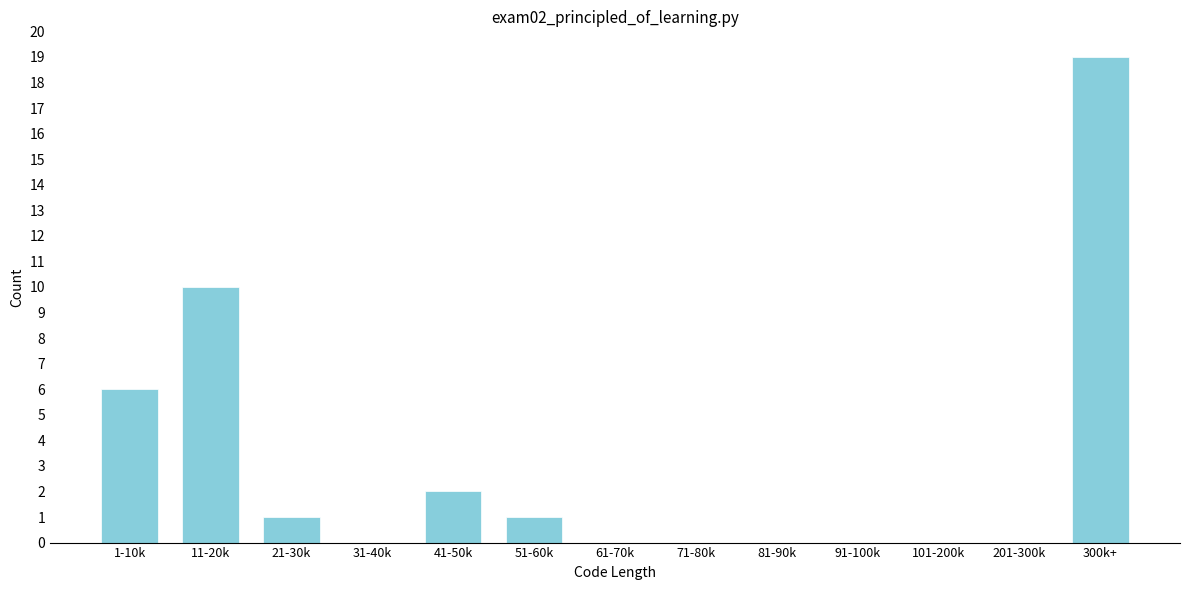

Reading left to right, what are all the values shown in this chart?

1-10k=6	11-20k=10	21-30k=1	31-40k=0	41-50k=2	51-60k=1	61-70k=0	71-80k=0	81-90k=0	91-100k=0	101-200k=0	201-300k=0	300k+=19